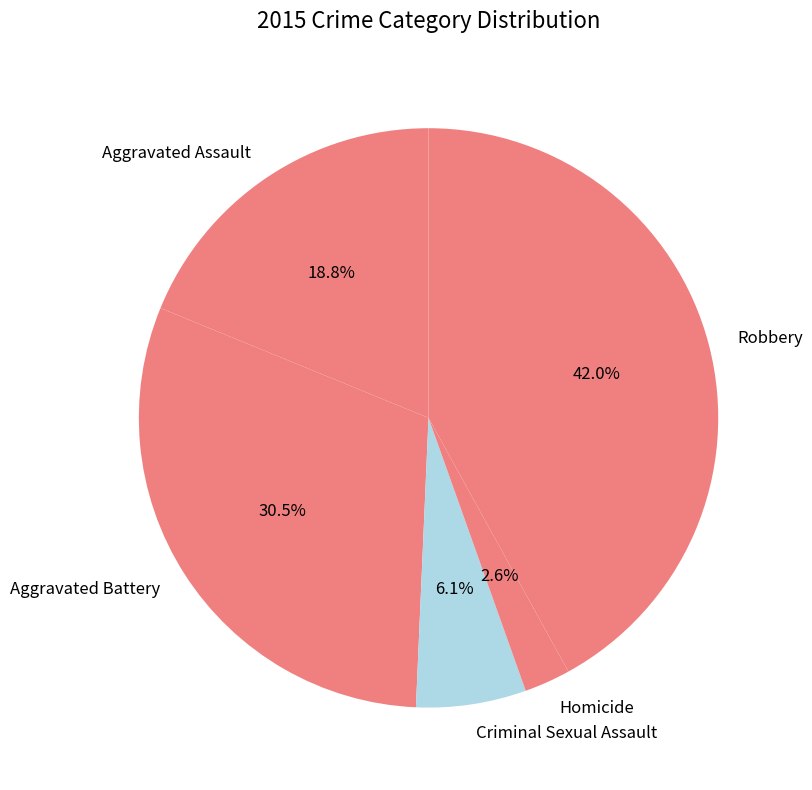

Which category has the smallest portion of the pie?

Homicide